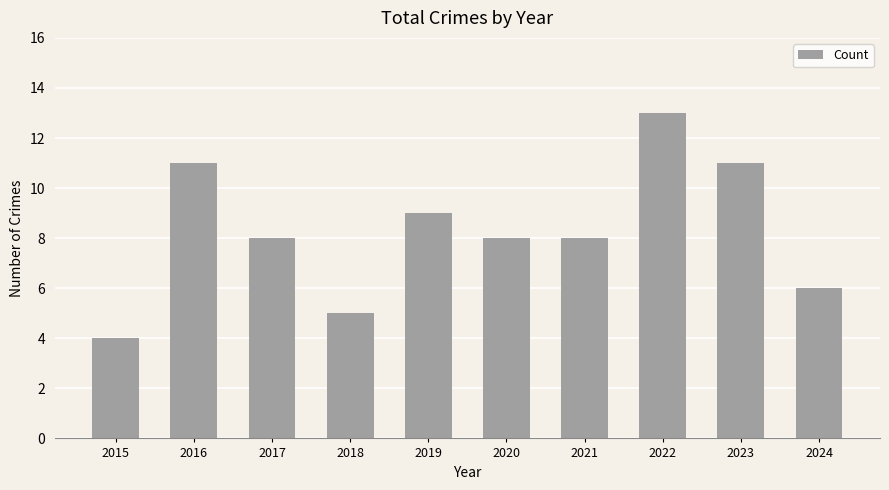

At which category does the chart reach its minimum across all series?

2015